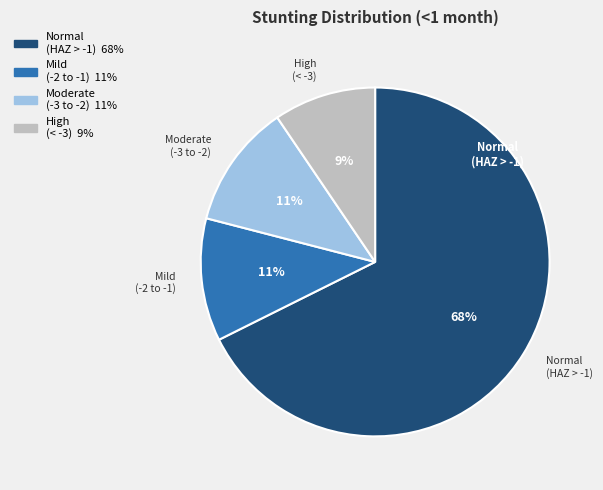

Does any single category account for the majority?

Yes